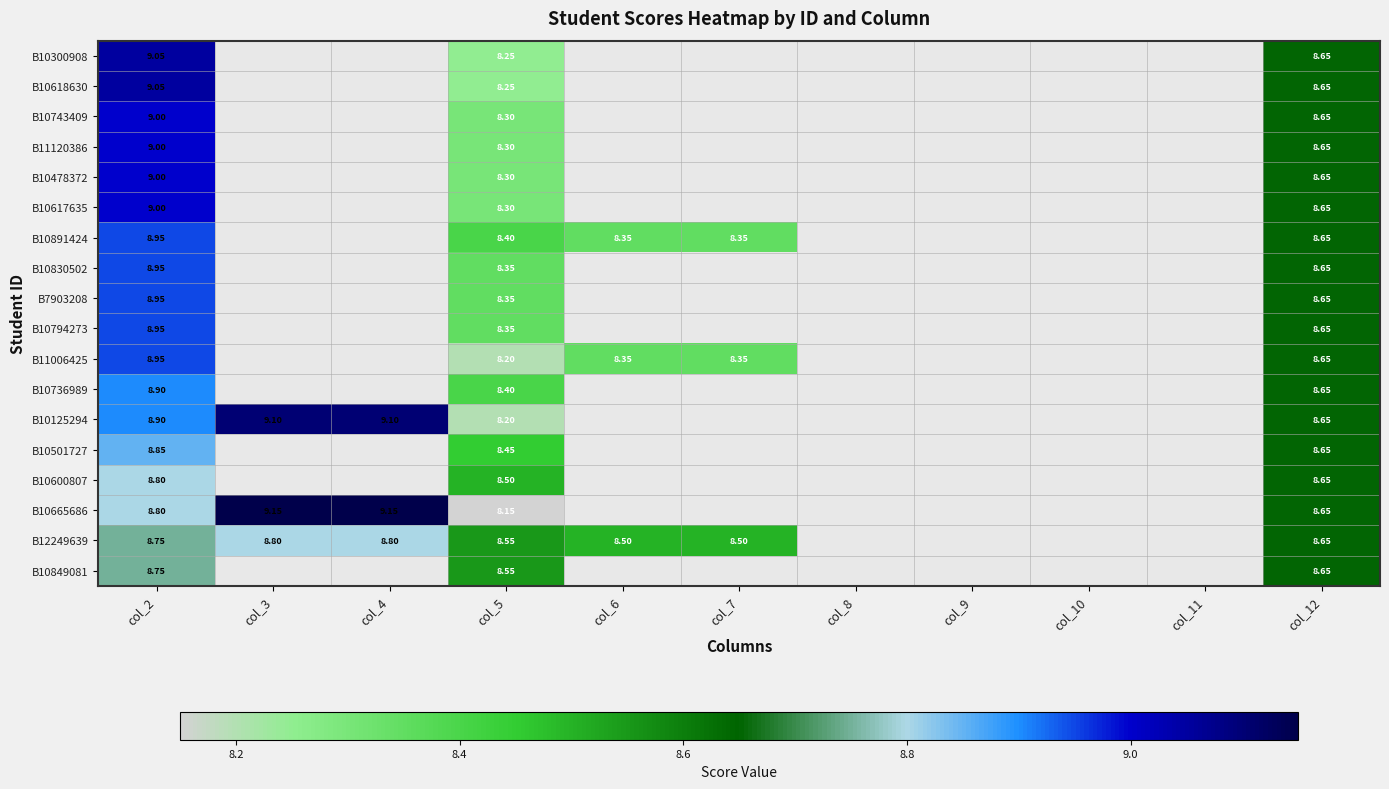

What is the maximum value shown in the chart?

9.2